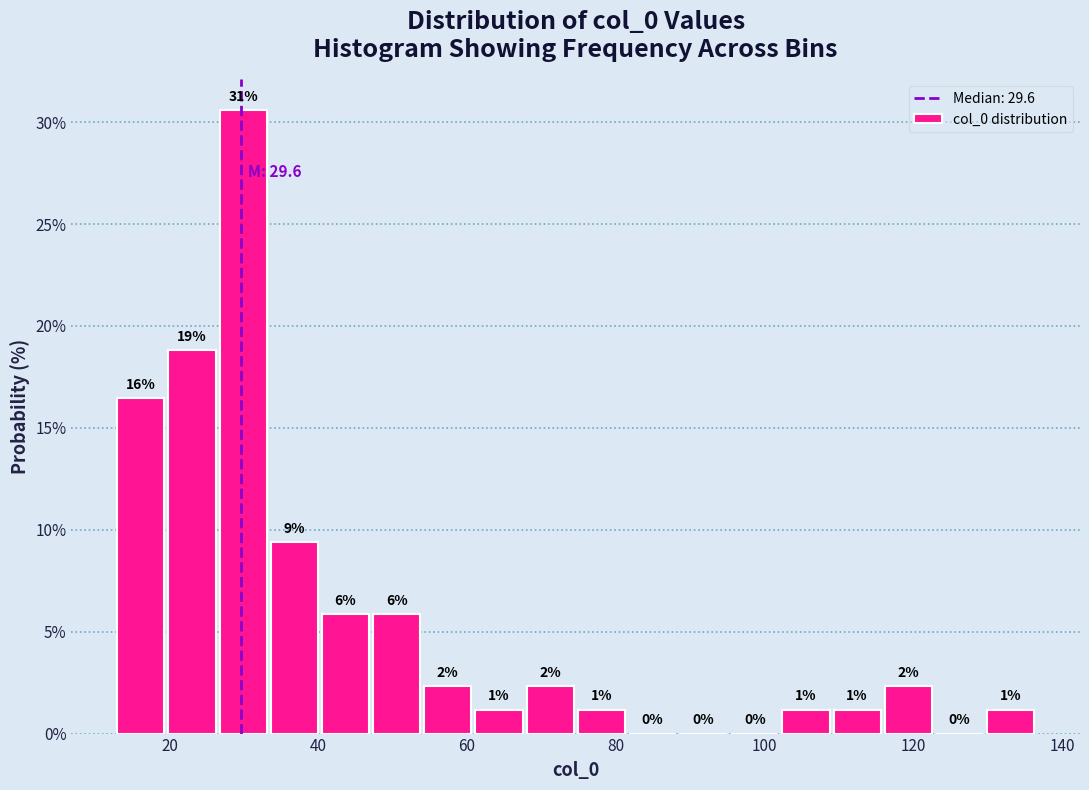

Around what value on the x-axis is the tallest bar? Give the approximate position of its centre, as read against the axis.

30